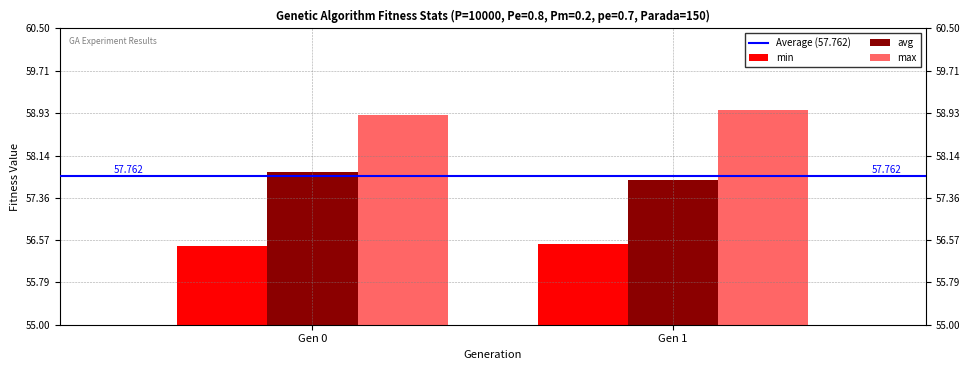

How many categories are shown in the chart?

2